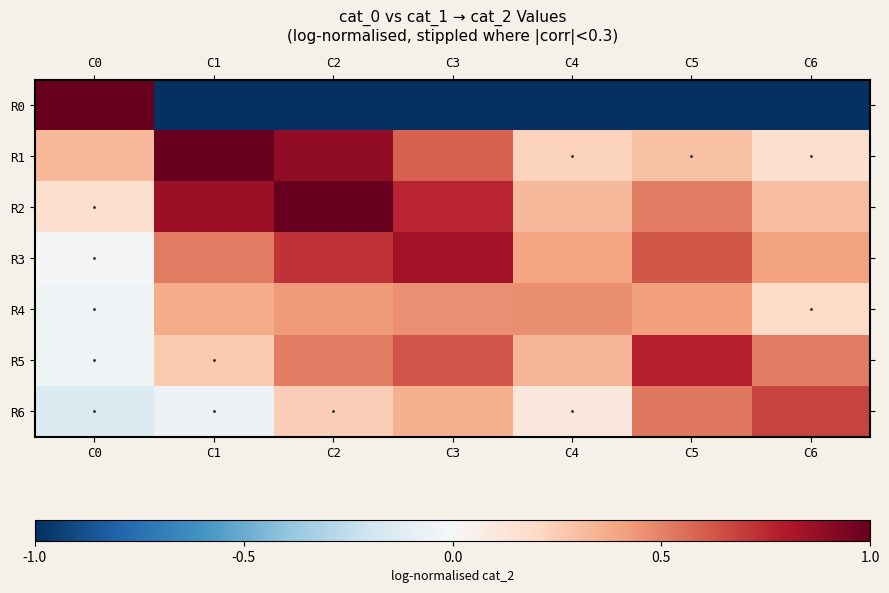

Which series has the largest range (max minus min)?

R0